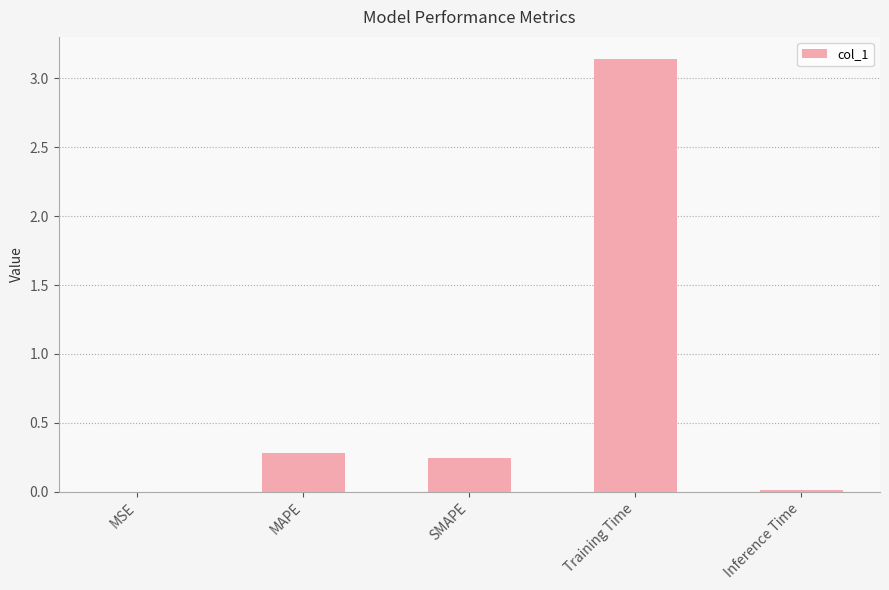

Between Training Time and MAPE, which is larger?

Training Time